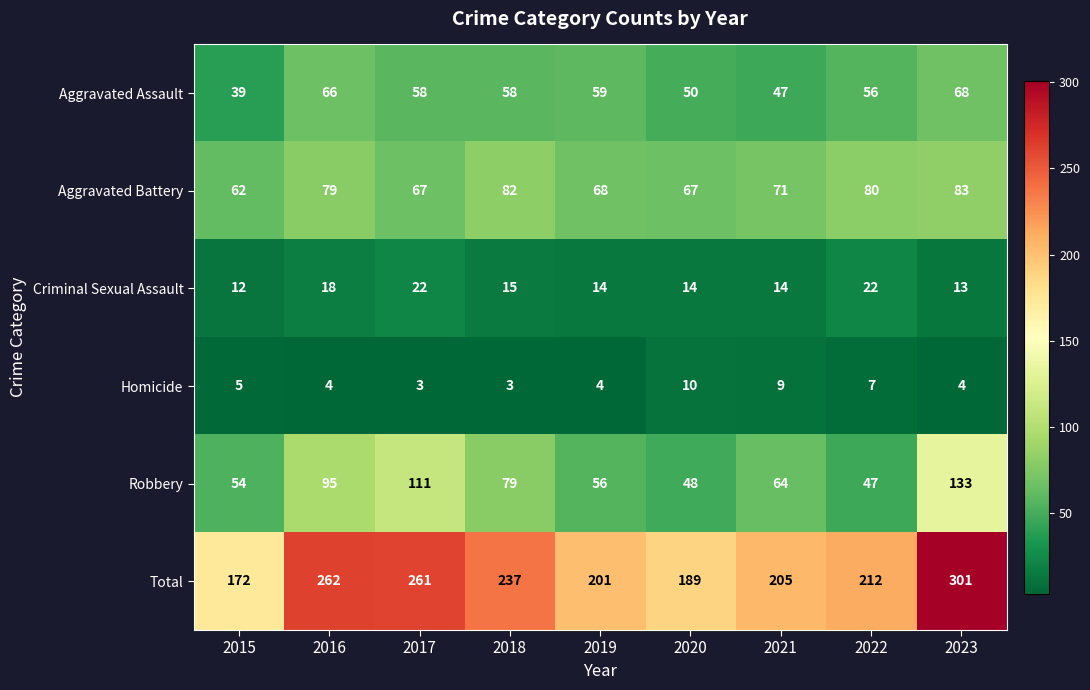

Rank the series at 2023 from highest to lowest value.

Total, Robbery, Aggravated Battery, Aggravated Assault, Criminal Sexual Assault, Homicide